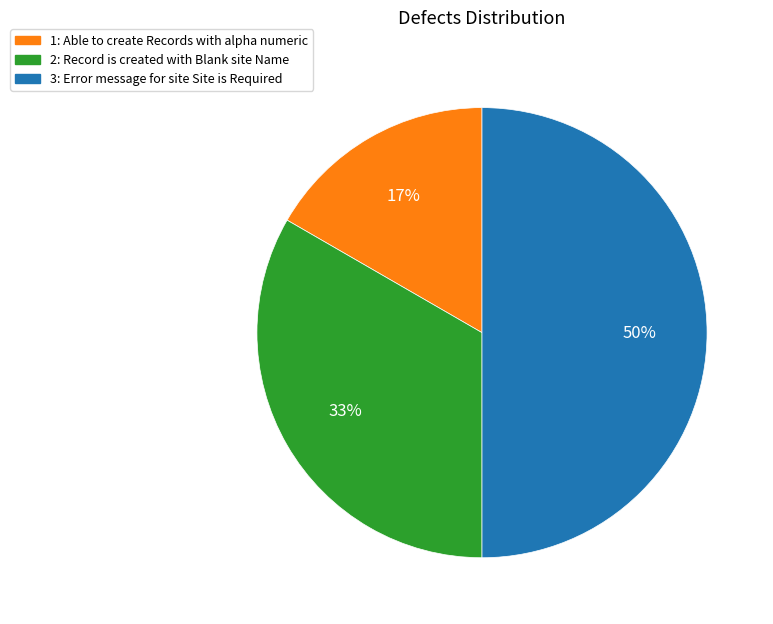

To the nearest percent, what is the average slice percentage?

33%